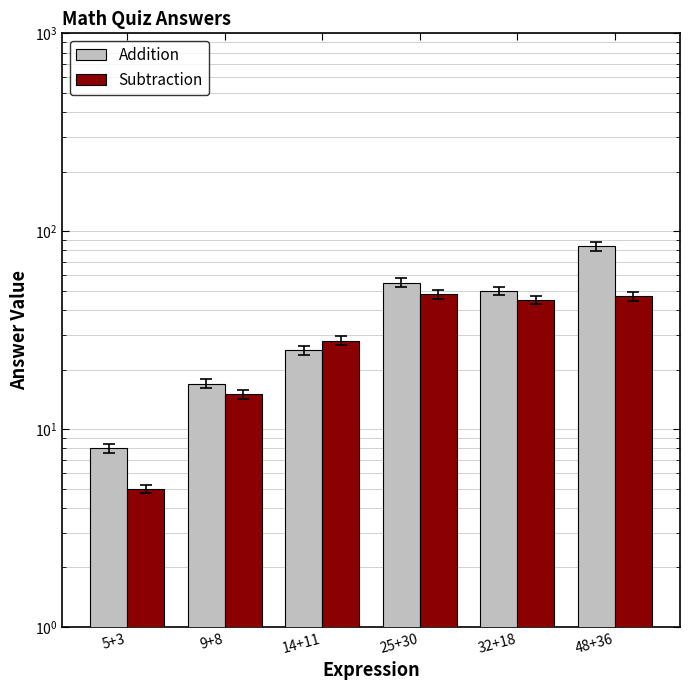

How many data points in Addition are above 50?

2